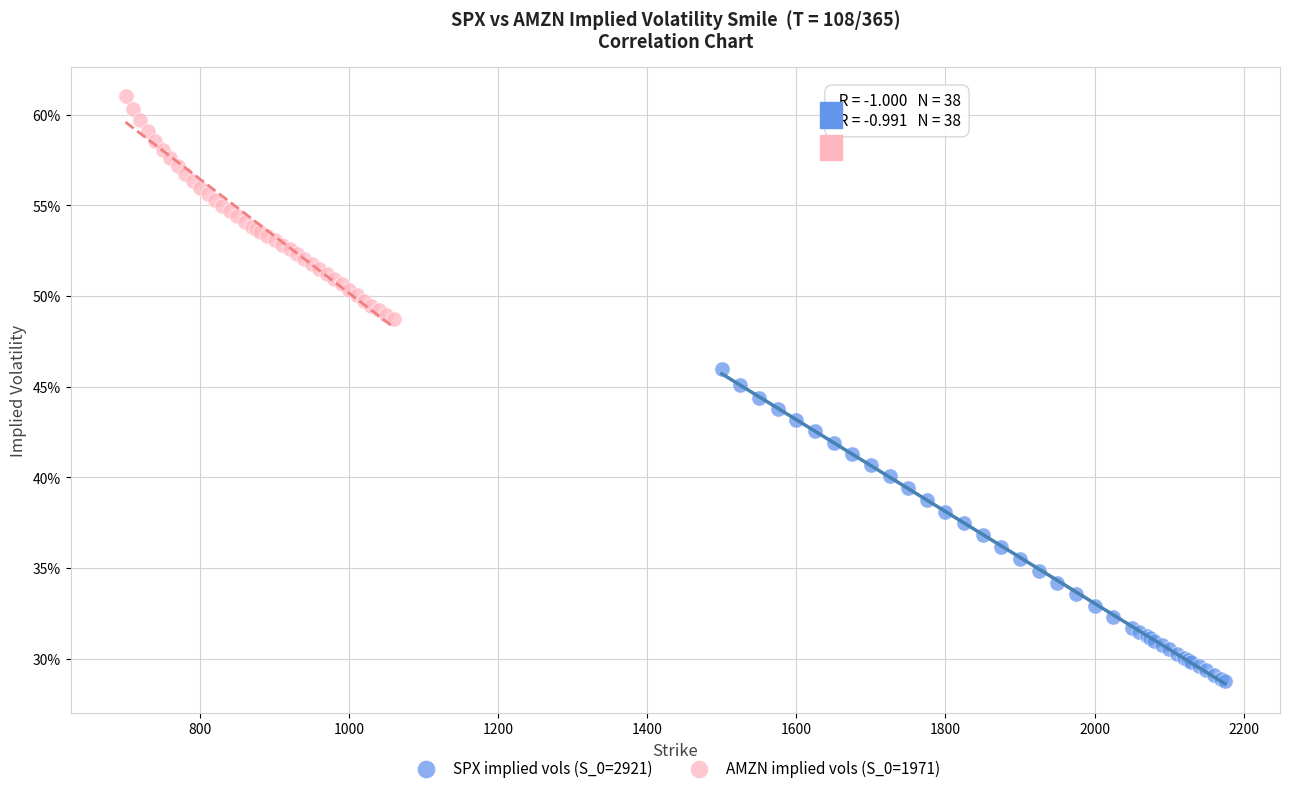

Which series has the widest spread of Y values?

SPX implied vols (S_0=2921)